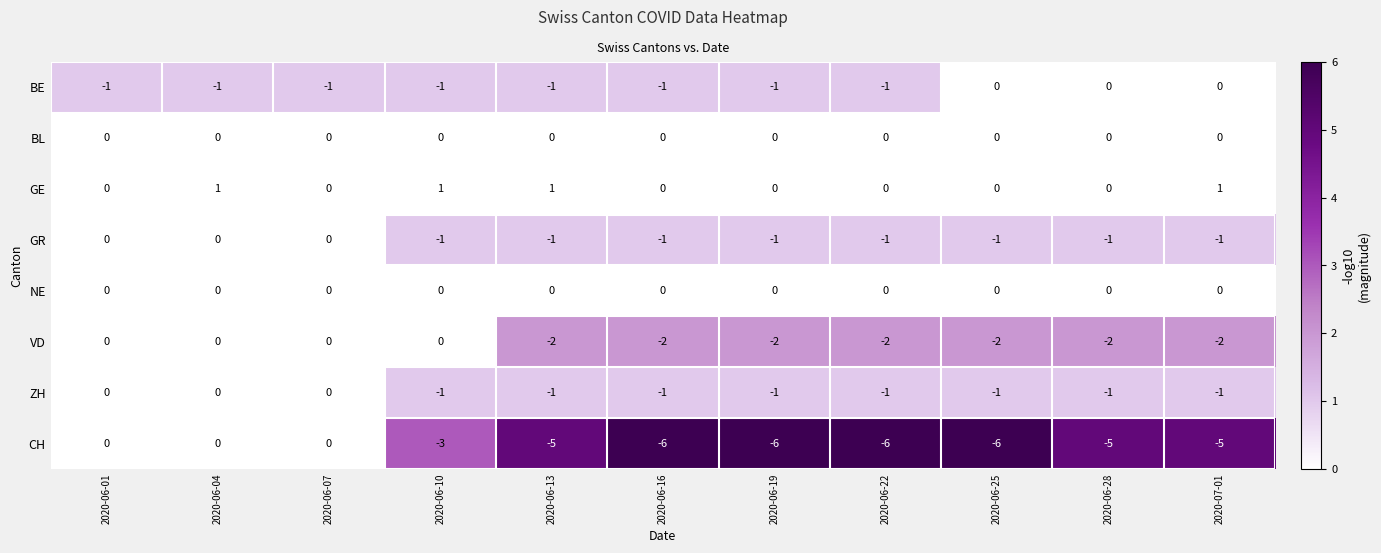

What is the sum of all GR values?

-8